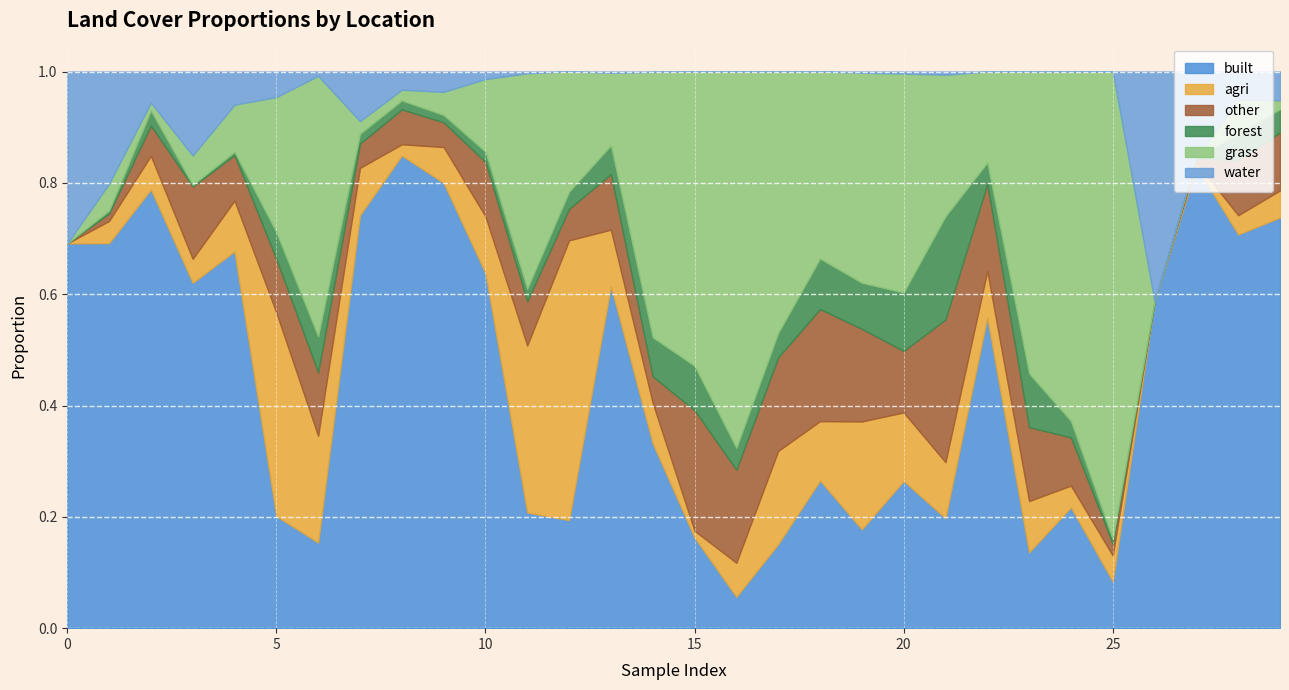

Reading left to right, transcribe all the data shown in this chart.

built: 0.7	0.7	0.8	0.6	0.7	0.2	0.2	0.7	0.8	0.8	0.6	0.2	0.2	0.6	0.3	0.2	0.1	0.2	0.3	0.2	0.3	0.2	0.6	0.1	0.2	0.1	0.6	0.8	0.7	0.7
agri: 0.0	0.0	0.1	0.0	0.1	0.4	0.2	0.1	0.0	0.1	0.1	0.3	0.5	0.1	0.1	0.0	0.1	0.2	0.1	0.2	0.1	0.1	0.1	0.1	0.0	0.0	0.0	0.0	0.0	0.0
other: 0.0	0.0	0.1	0.1	0.1	0.1	0.1	0.0	0.1	0.0	0.1	0.1	0.1	0.1	0.0	0.2	0.2	0.2	0.2	0.2	0.1	0.3	0.2	0.1	0.1	0.0	0.0	0.0	0.1	0.1
forest: 0.0	0.0	0.0	0.0	0.0	0.0	0.1	0.0	0.0	0.0	0.0	0.0	0.0	0.1	0.1	0.1	0.0	0.0	0.1	0.1	0.1	0.2	0.0	0.1	0.0	0.0	0.0	0.0	0.0	0.0
grass: 0.0	0.0	0.0	0.1	0.1	0.2	0.5	0.0	0.0	0.0	0.1	0.4	0.2	0.1	0.5	0.5	0.7	0.5	0.3	0.4	0.4	0.3	0.2	0.5	0.6	0.8	0.0	0.0	0.1	0.0
water: 0.3	0.2	0.1	0.2	0.1	0.0	0.0	0.1	0.0	0.0	0.0	0.0	0.0	0.0	0.0	0.0	0.0	0.0	0.0	0.0	0.0	0.0	0.0	0.0	0.0	0.0	0.4	0.2	0.0	0.1